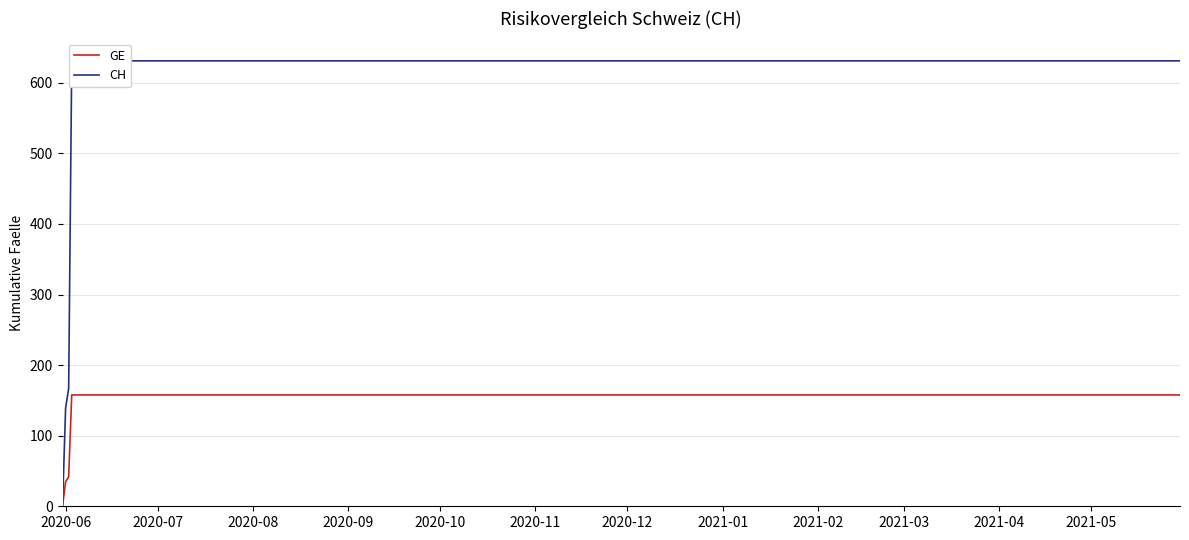

Count the number of data series in this chart.

2